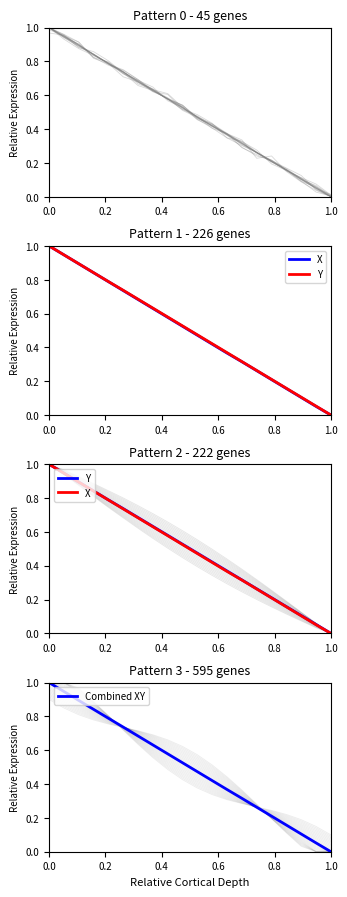

Count the number of data series in this chart.

3